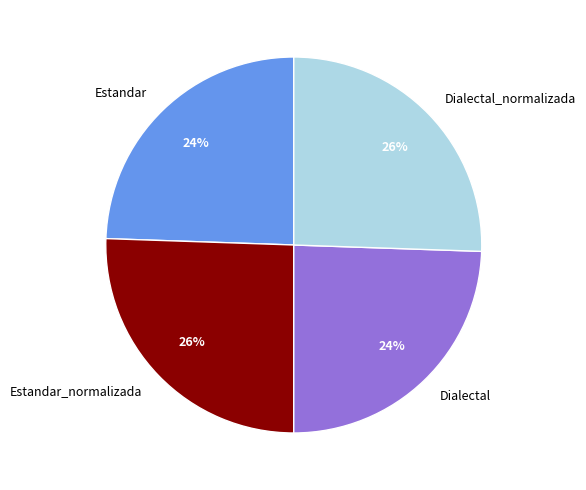

Approximately how many times larger is the value at Estandar_normalizada compared to Dialectal_normalizada?

1.0